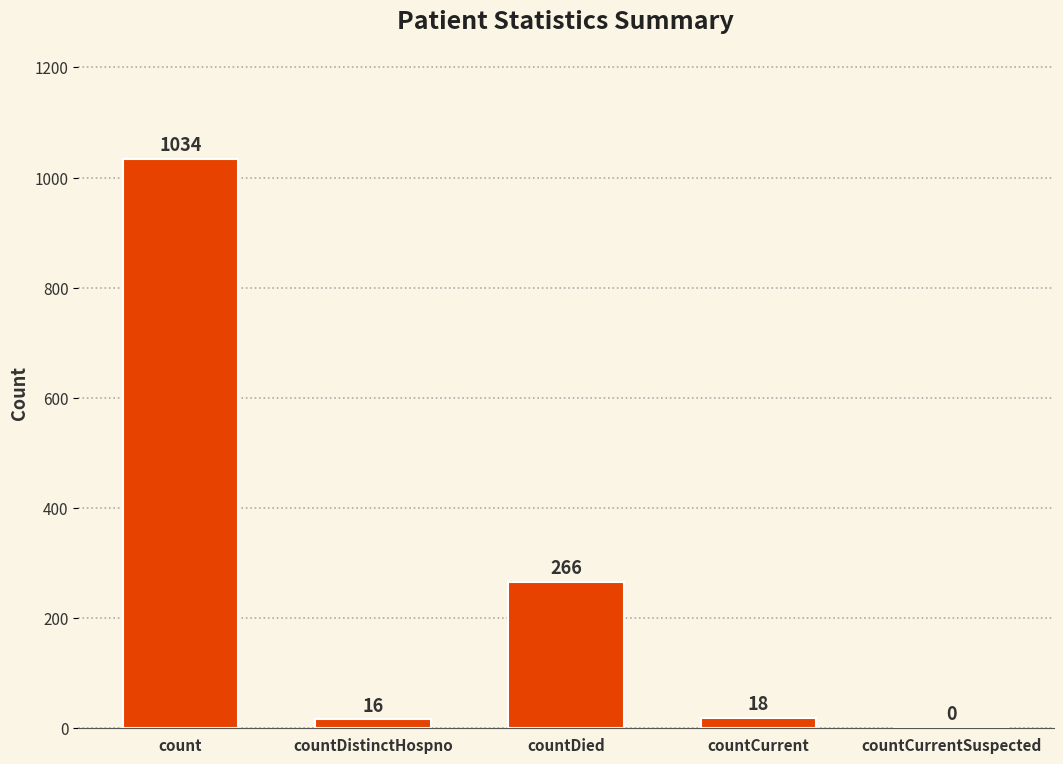

Reading left to right, transcribe all the data shown in this chart.

count=1034	countDistinctHospno=16	countDied=266	countCurrent=18	countCurrentSuspected=0